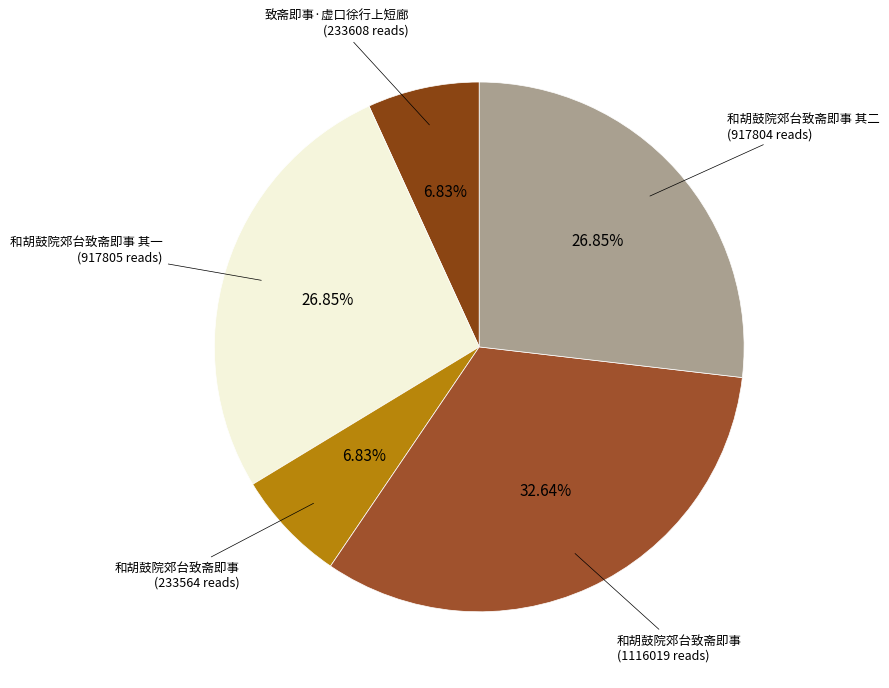

To the nearest percent, what is the difference between the largest and smallest slice percentages?

26%